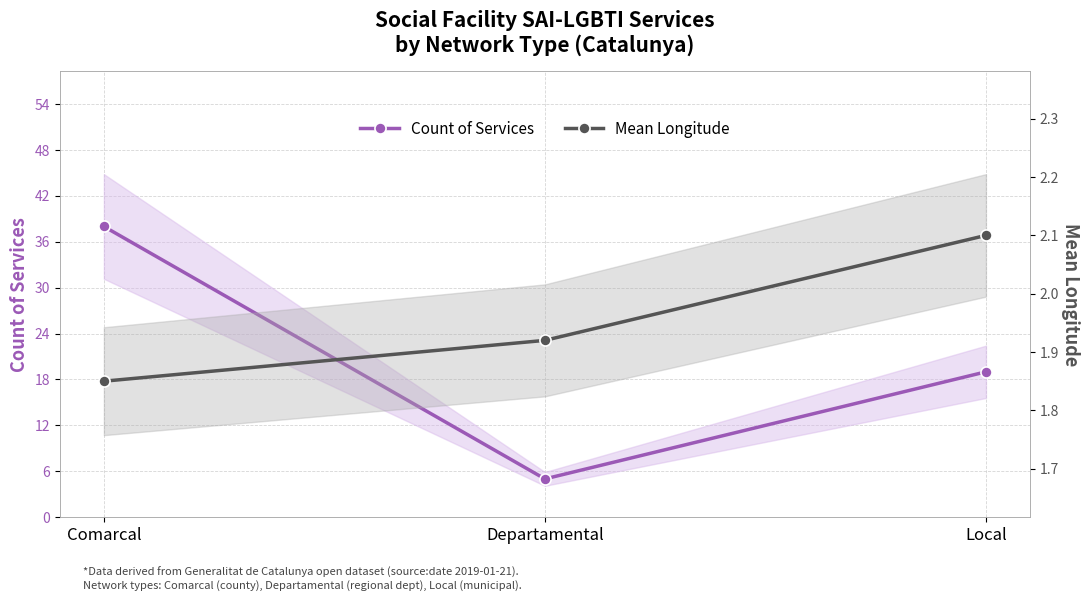

What is the total value across all series at Departamental?

6.9